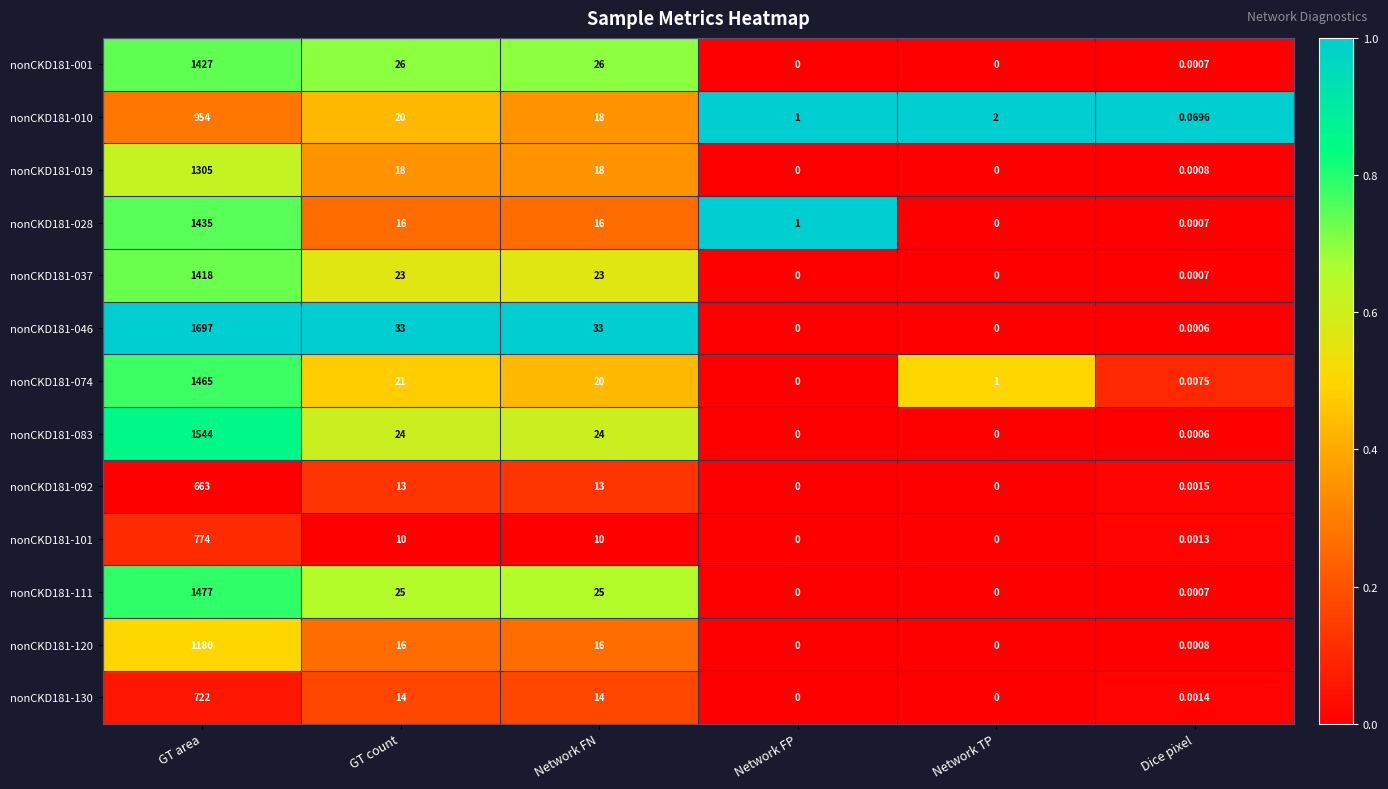

At which label does nonCKD181-074 first exceed 20?

GT area